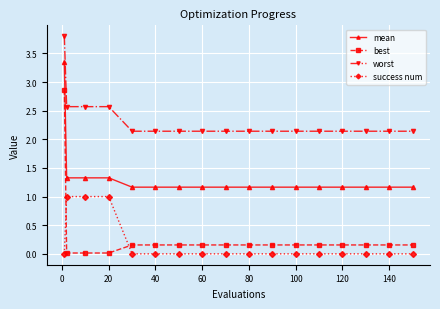

True or false: success num and worst cross at least once.

False